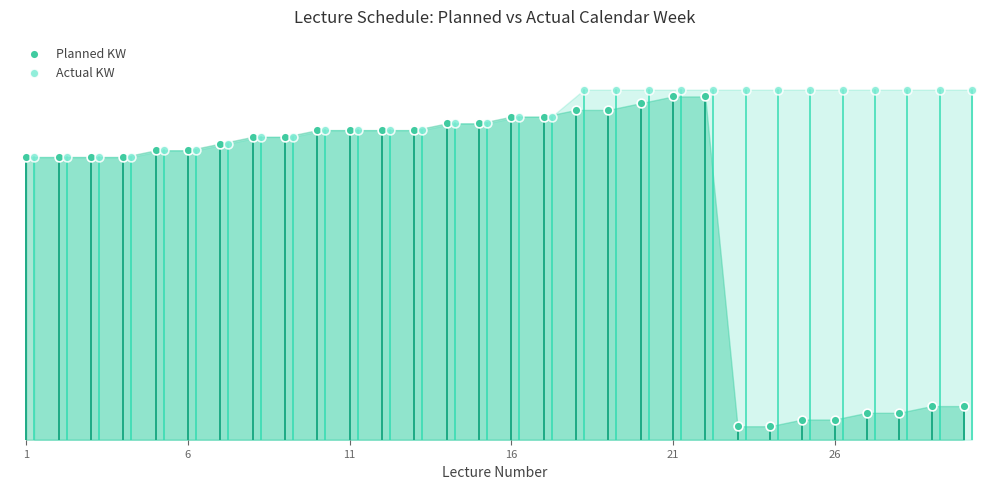

What are all the series names shown in the legend?

Planned KW, Actual KW